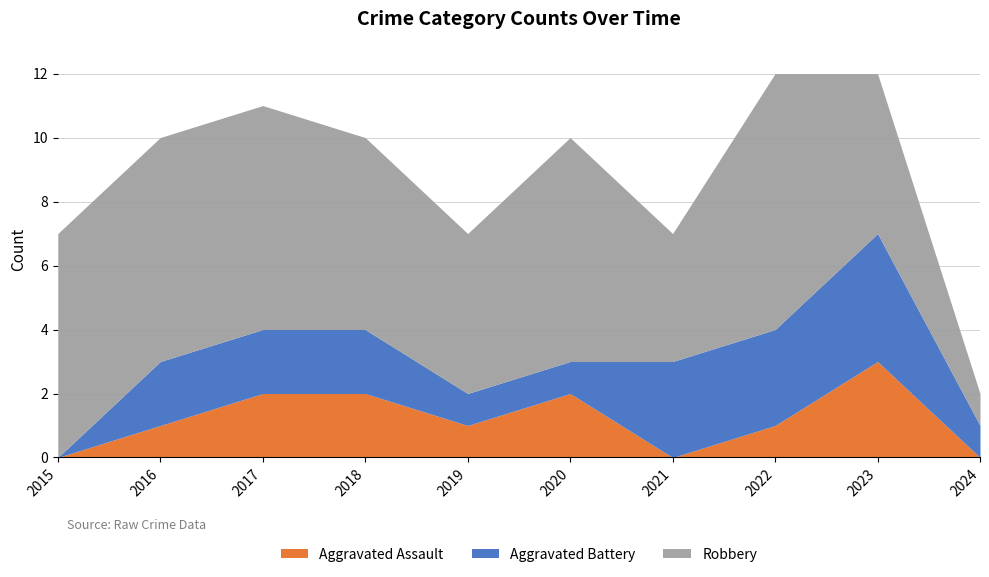

Reading right to left, transcribe all the data shown in this chart.

Aggravated Assault: 0	3	1	0	2	1	2	2	1	0
Aggravated Battery: 1	4	3	3	1	1	2	2	2	0
Robbery: 1	5	8	4	7	5	6	7	7	7